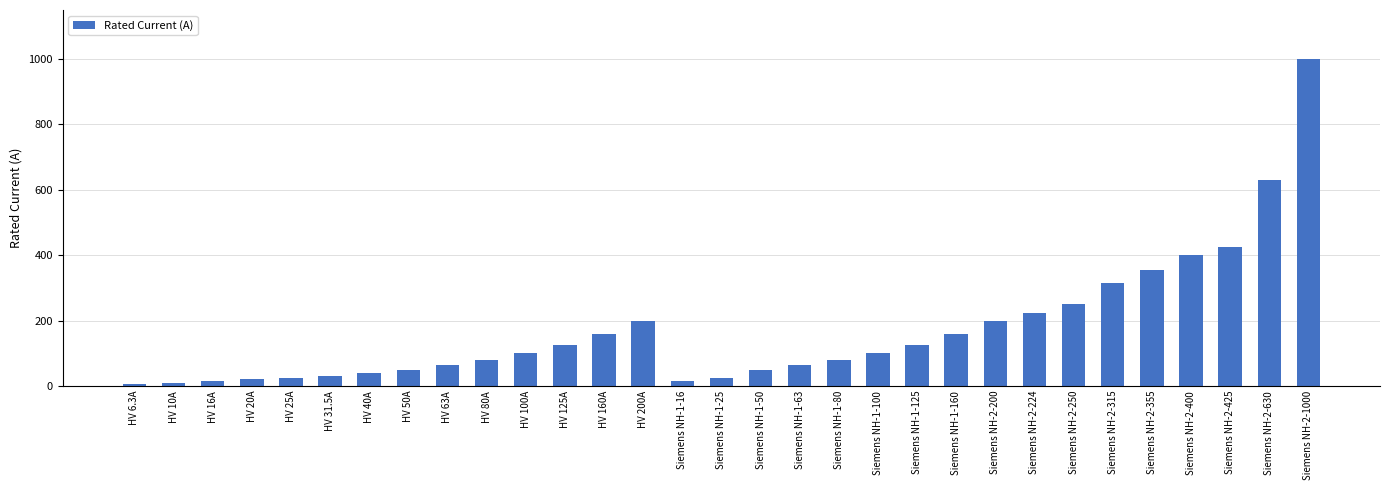

How many values are below 100?

15